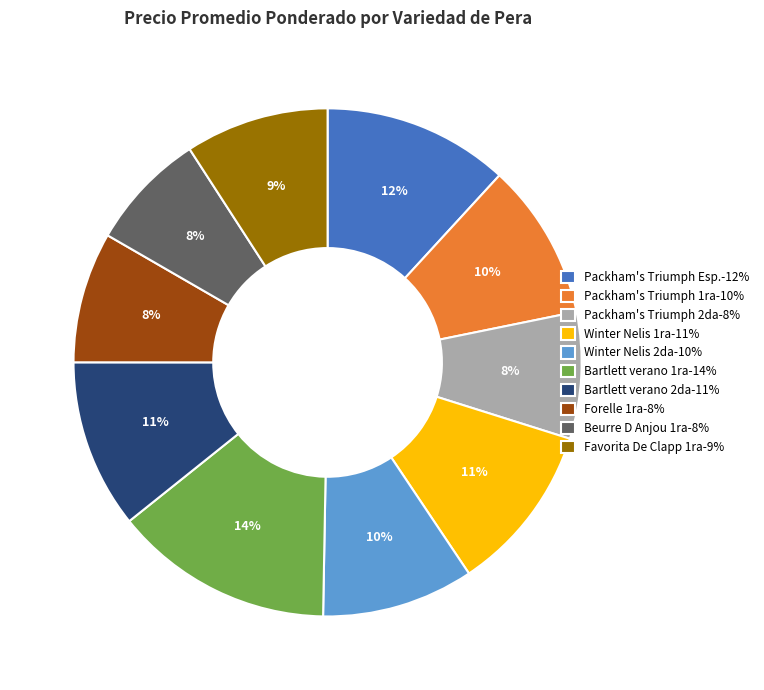

To the nearest percent, what percentage of the pie is Forelle 1ra-8%?

8%